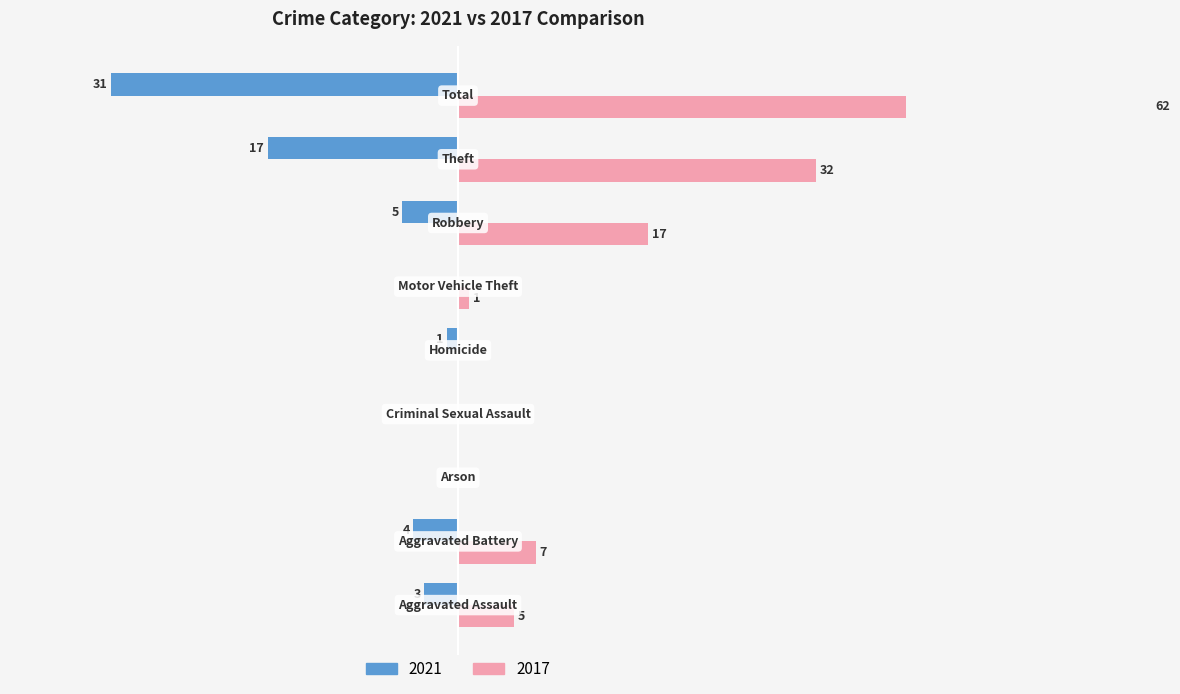

At which category is the sum across all series the highest?

Total